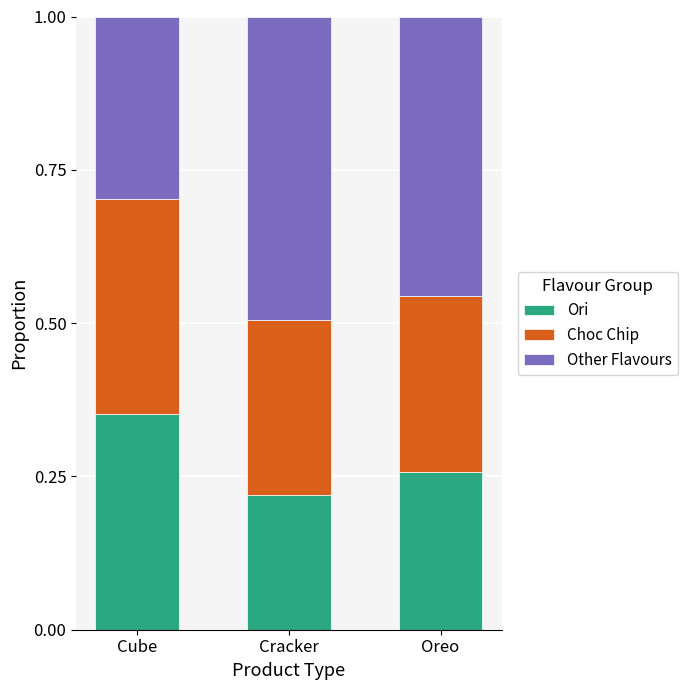

True or false: Ori has a value of 0.4 at Oreo.

False